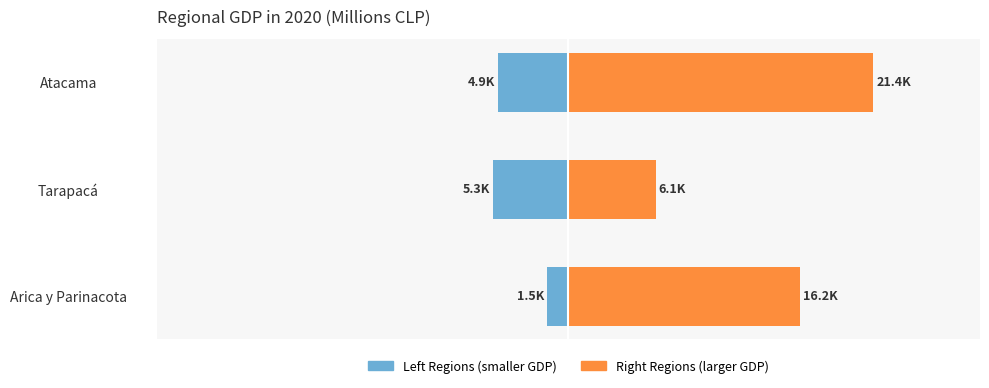

How many distinct data groups are displayed?

2